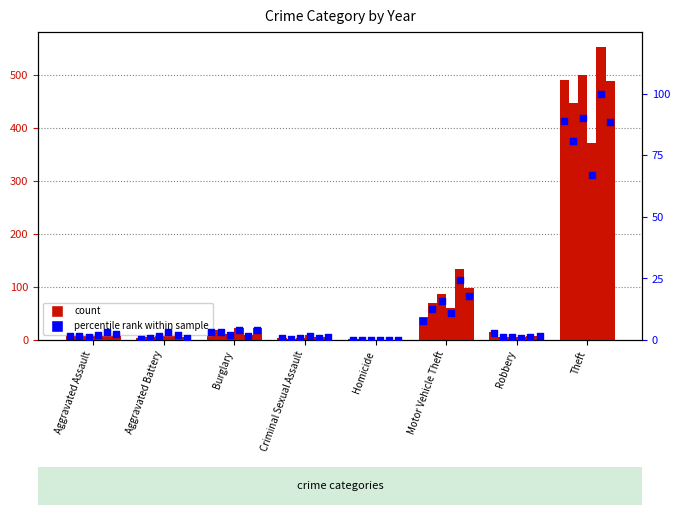

What is the total value across all series at Homicide?

0.4